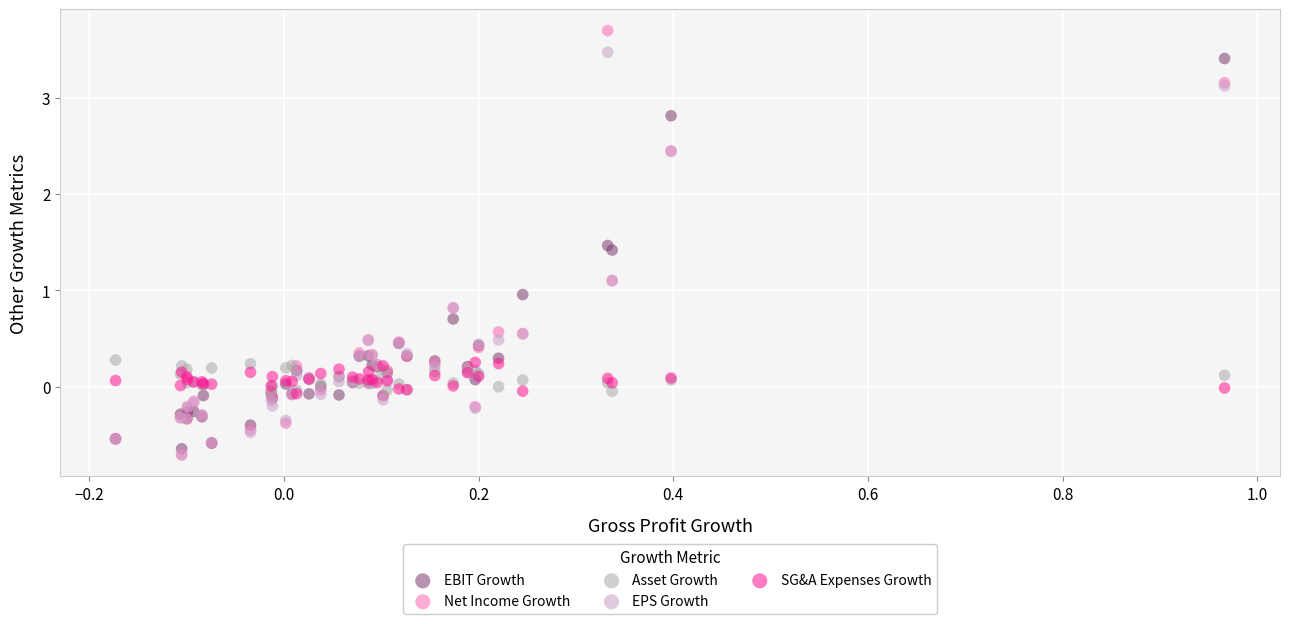

What are all the series names shown in the legend?

EBIT Growth, Net Income Growth, Asset Growth, EPS Growth, SG&A Expenses Growth